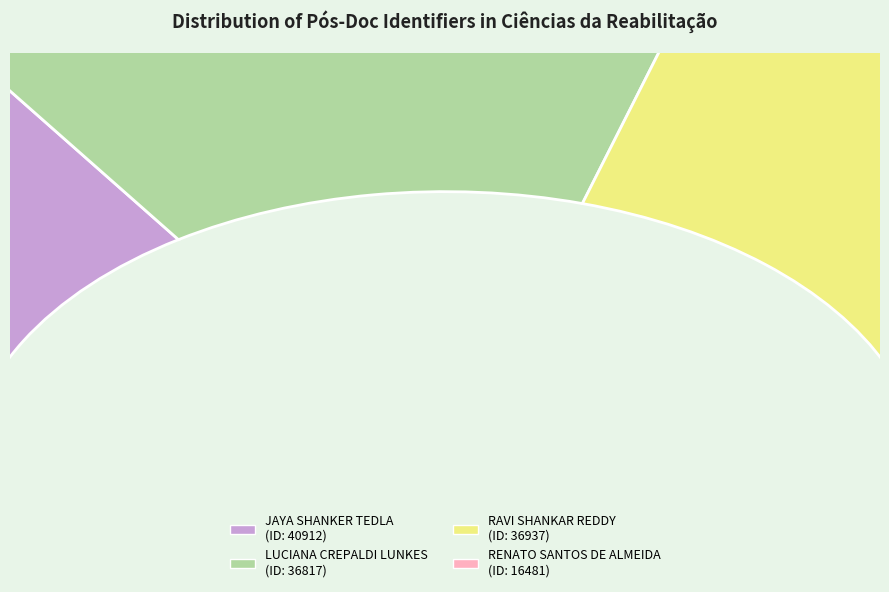

How many slices are in this pie chart?

4